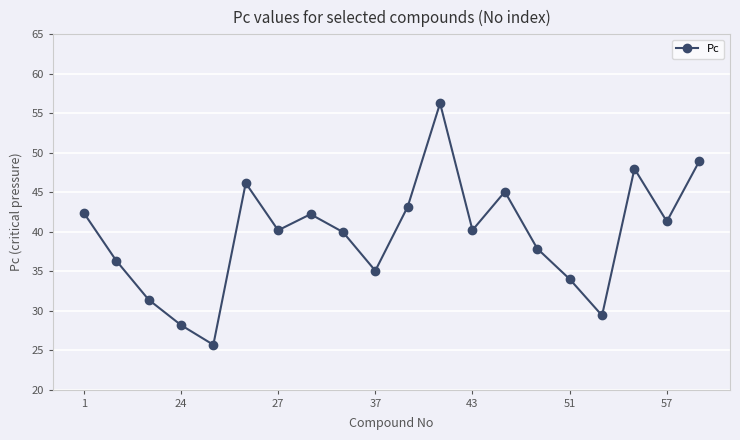

What is the difference between the maximum and second lowest values?

28.1